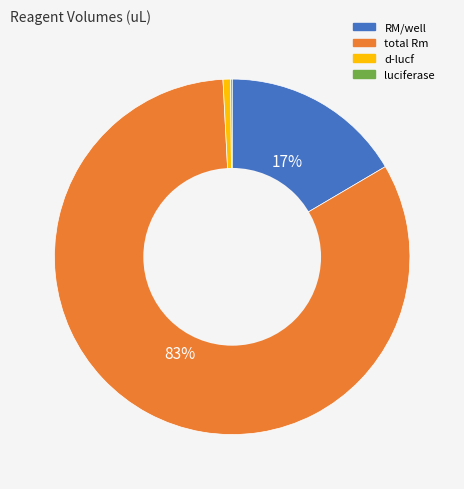

To the nearest percent, what is the average slice percentage?

25%